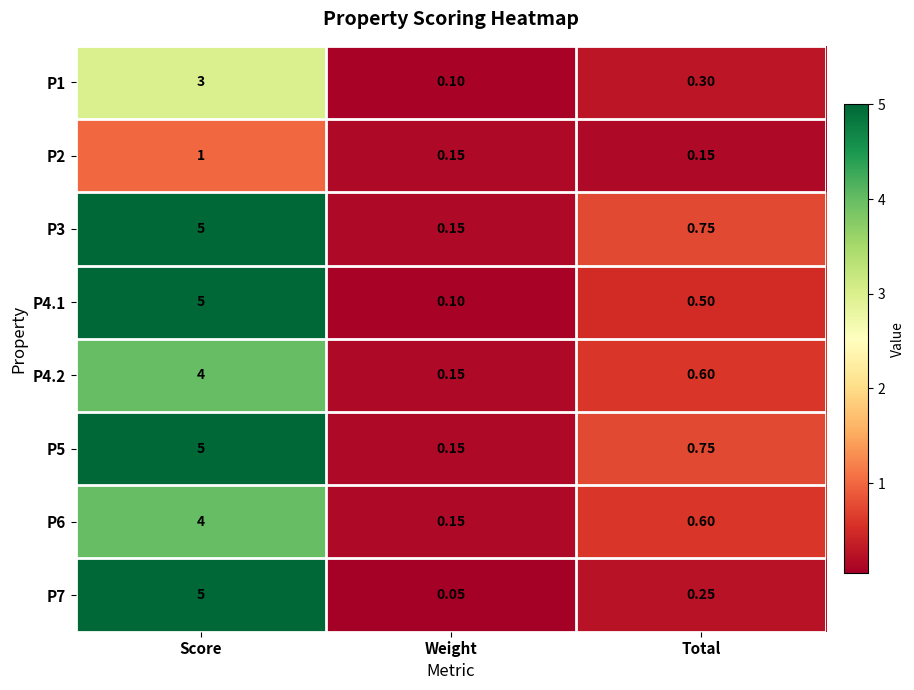

At which label is P1 closest to 1?

Total